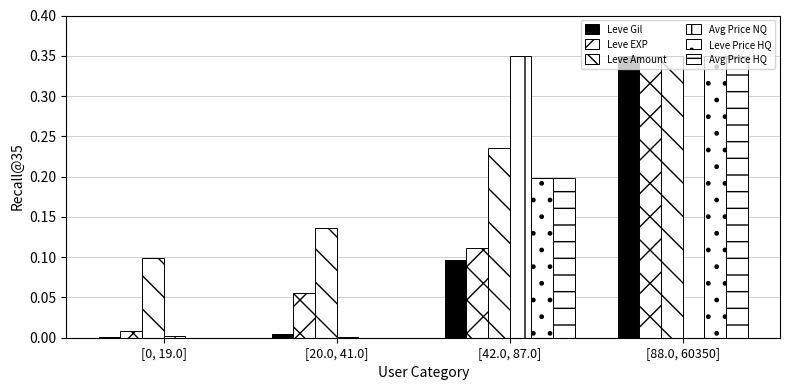

At which label does Avg Price NQ reach its peak?

[42.0, 87.0]